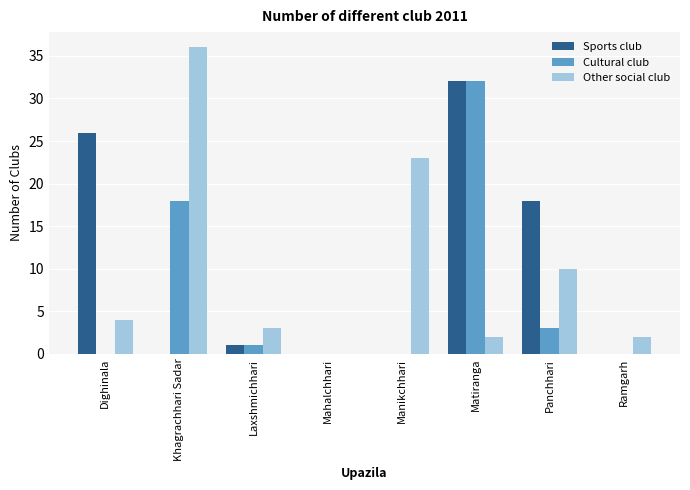

What is the approximate value of Other social club at Manikchhari, to the nearest 5?

25